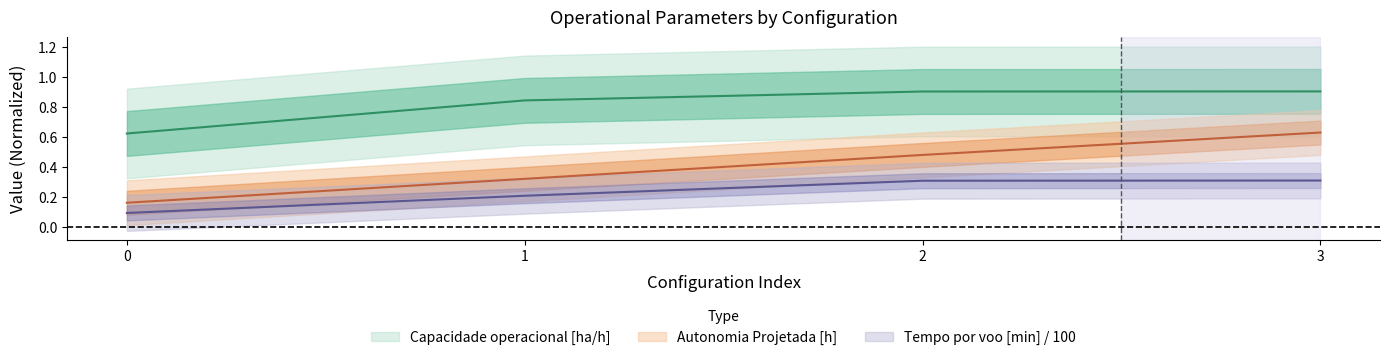

List the series in order of their overall mean, highest first.

Capacidade operacional [ha/h], Autonomia Projetada [h], Tempo por voo [min]